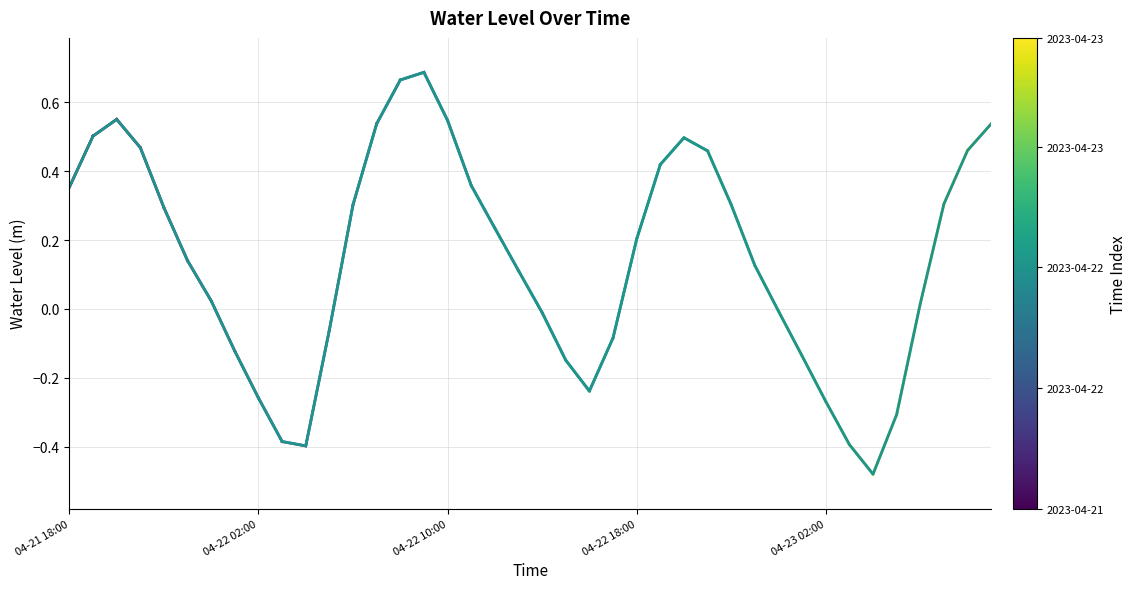

What is the difference between the maximum and minimum values?

1.2